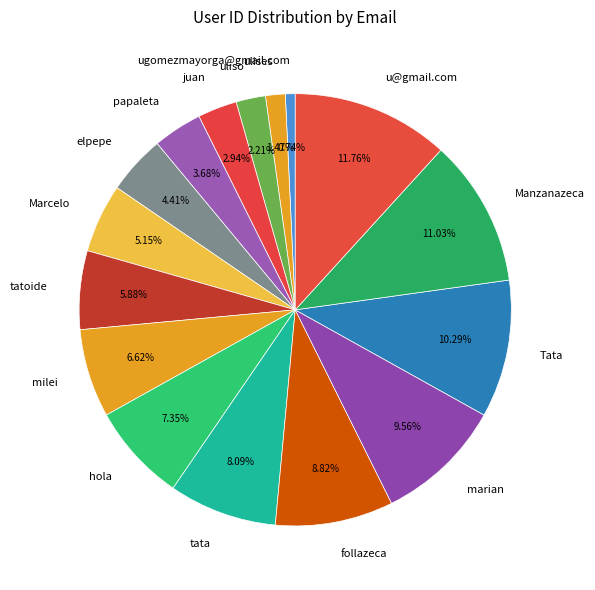

What percentage is the papaleta slice, to the nearest percent?

4%